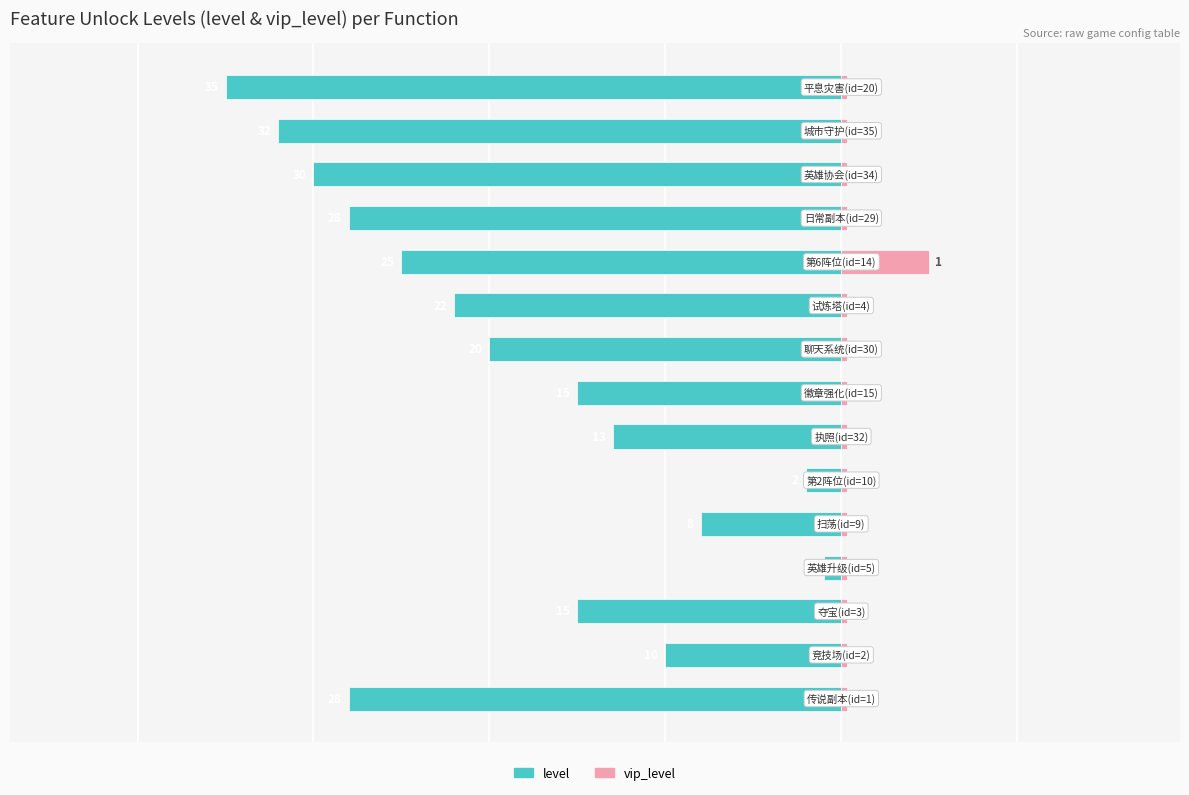

What is the total value across all series at 6?

-12.7